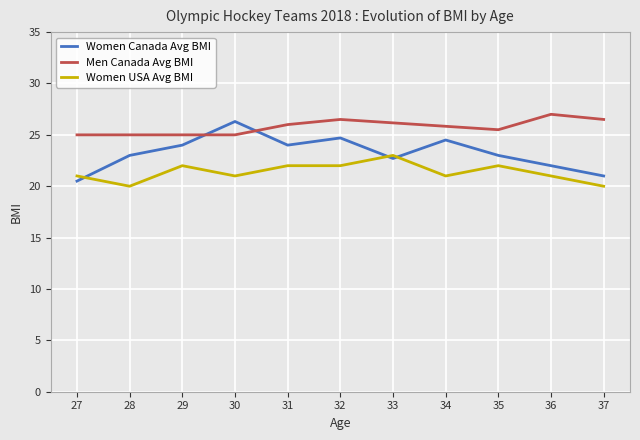

What is the spread (max minus min) of values at 35?

3.5